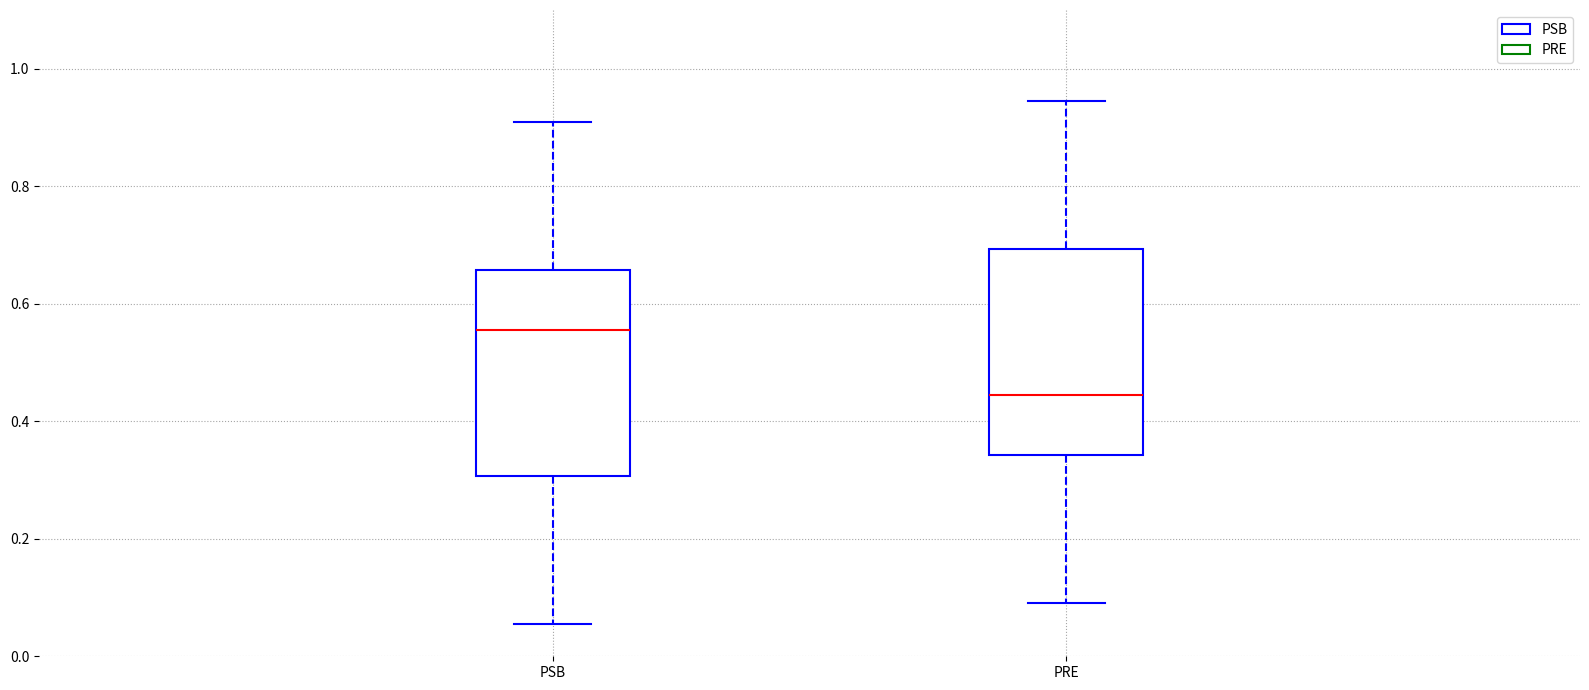

Where is the lower edge of the box for PSB on the y-axis? The values are not printed on the chart, so give them approximately, as read against the axis.

0.30